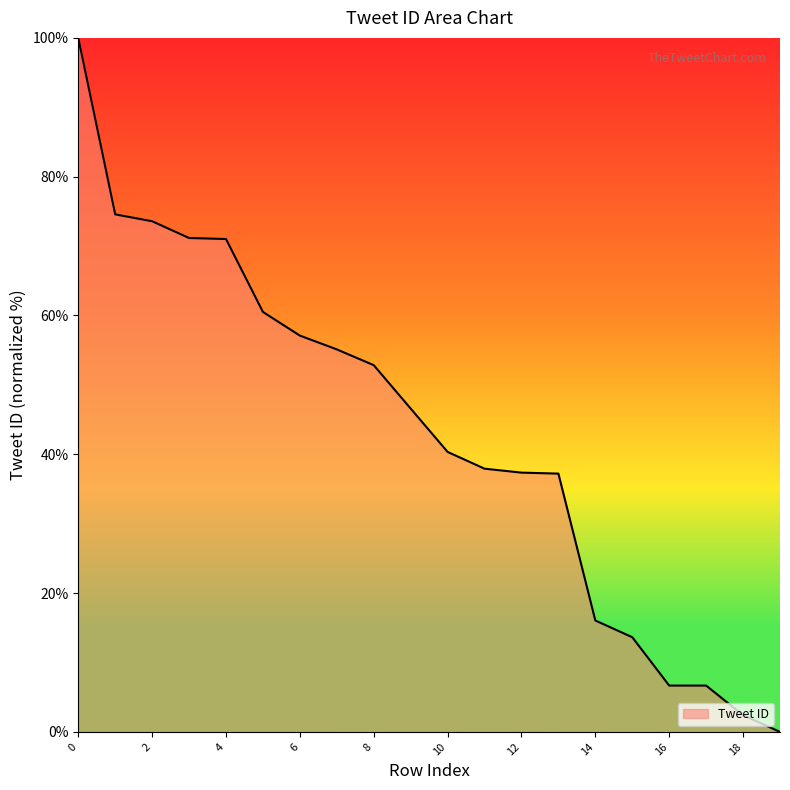

What is the difference between the maximum and minimum values?

100.0